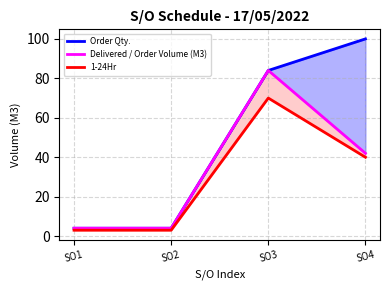

At which label does Delivered / Order Volume (M3) reach its minimum?

SO1